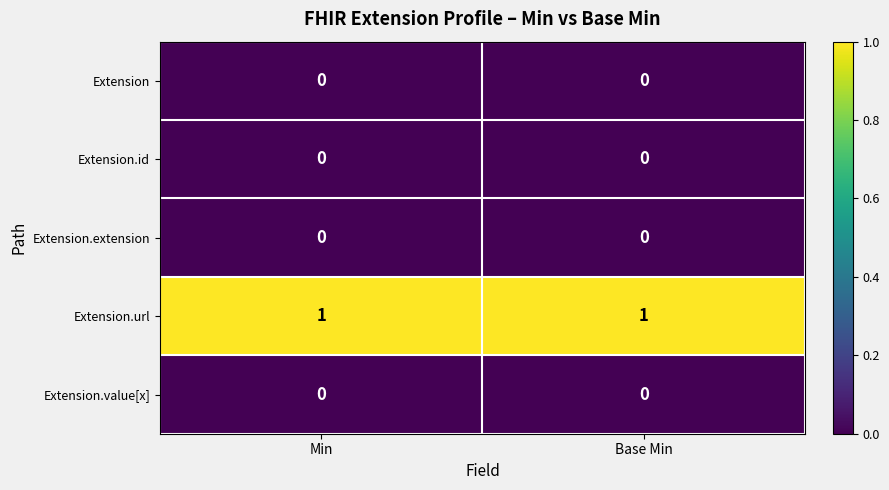

The Extension.id series shows 0 at Base Min. True or false?

True